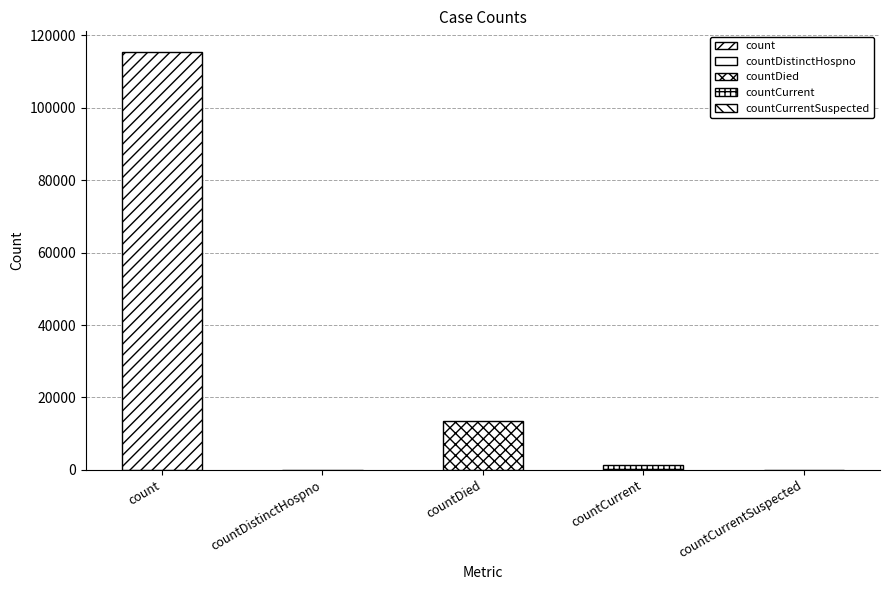

What is the sum of the values at count and countDied?

128722